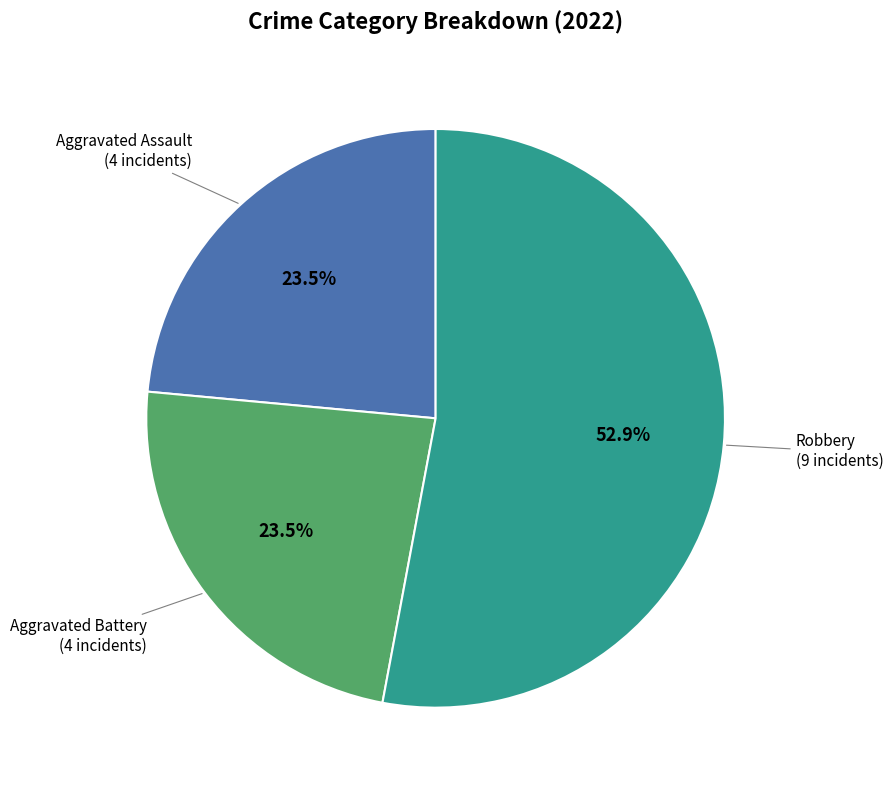

How much of the chart is everything except Aggravated Assault?

76.5%